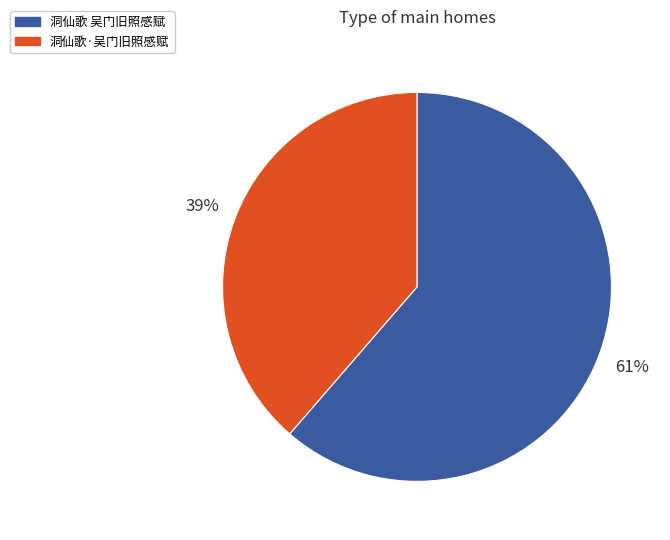

Approximately how many times larger is the value at 洞仙歌·吴门旧照感赋 compared to 洞仙歌 吴门旧照感赋?

0.6